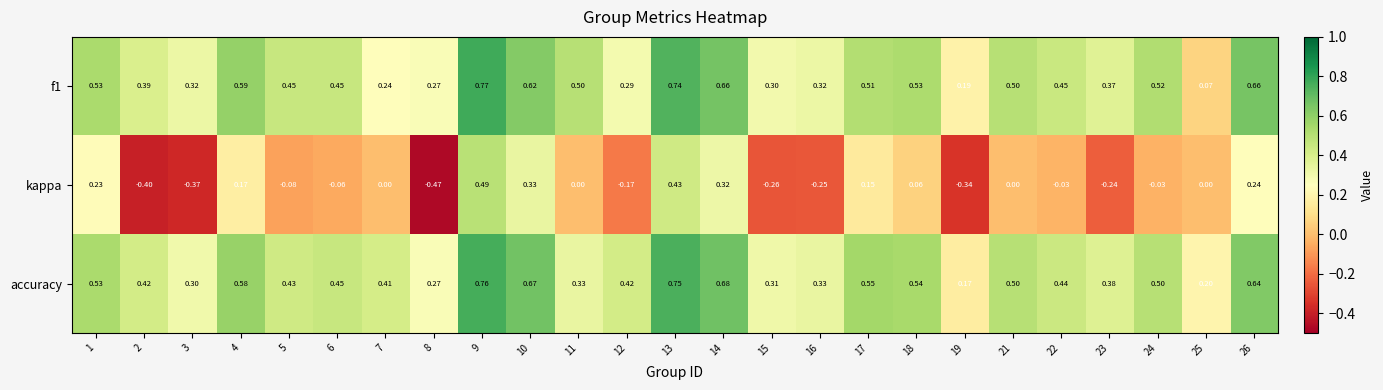

Which series has the widest spread of values?

kappa